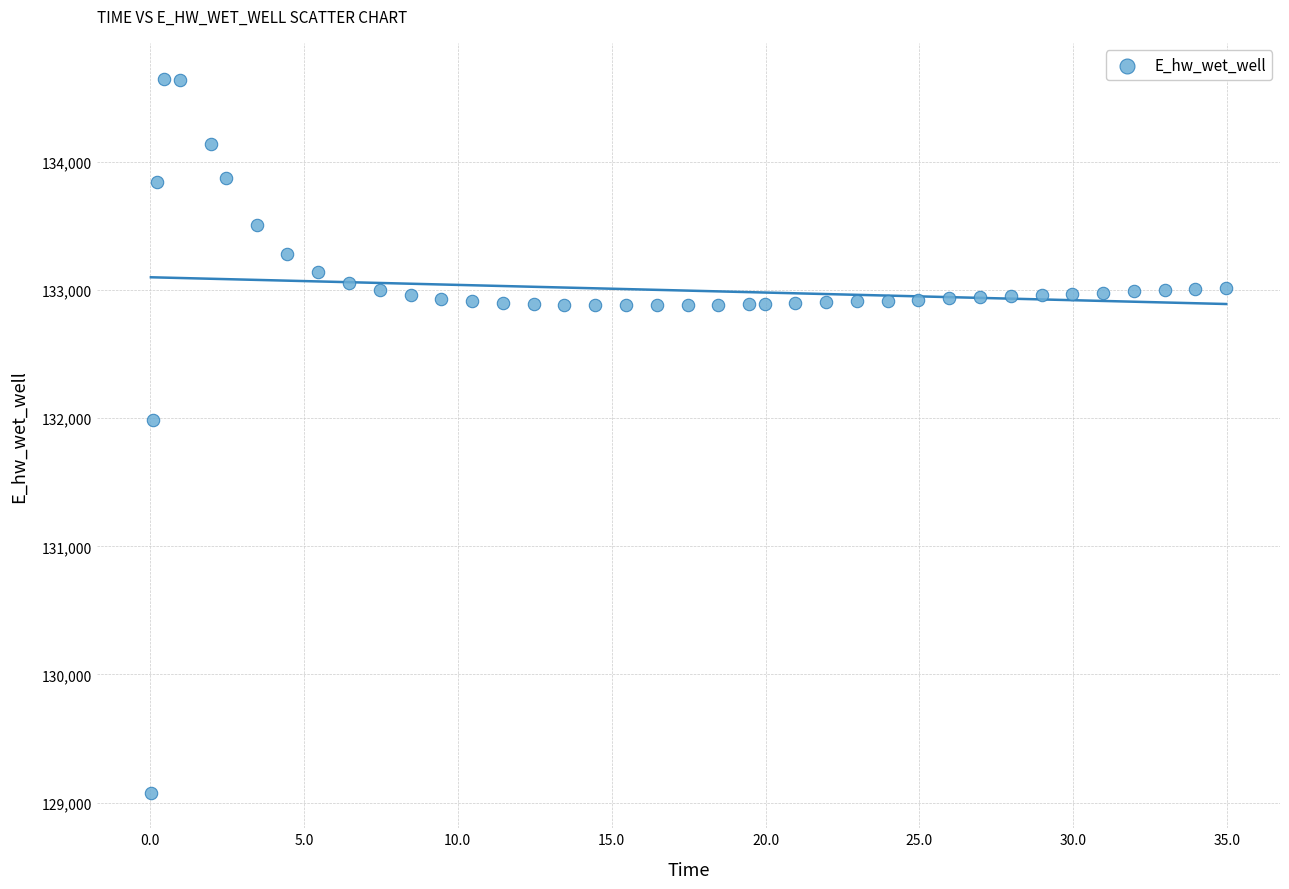

What is the range of Y values (max minus min)?

5571.9